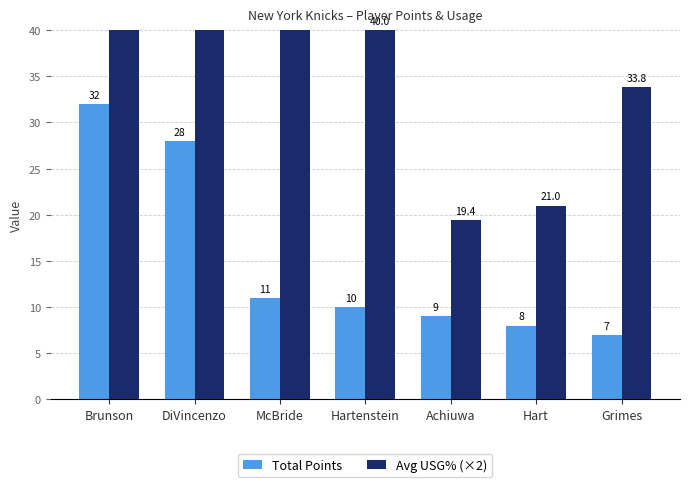

What is the difference between the maximum and second lowest values in the Avg USG% (×2) series?

68.2